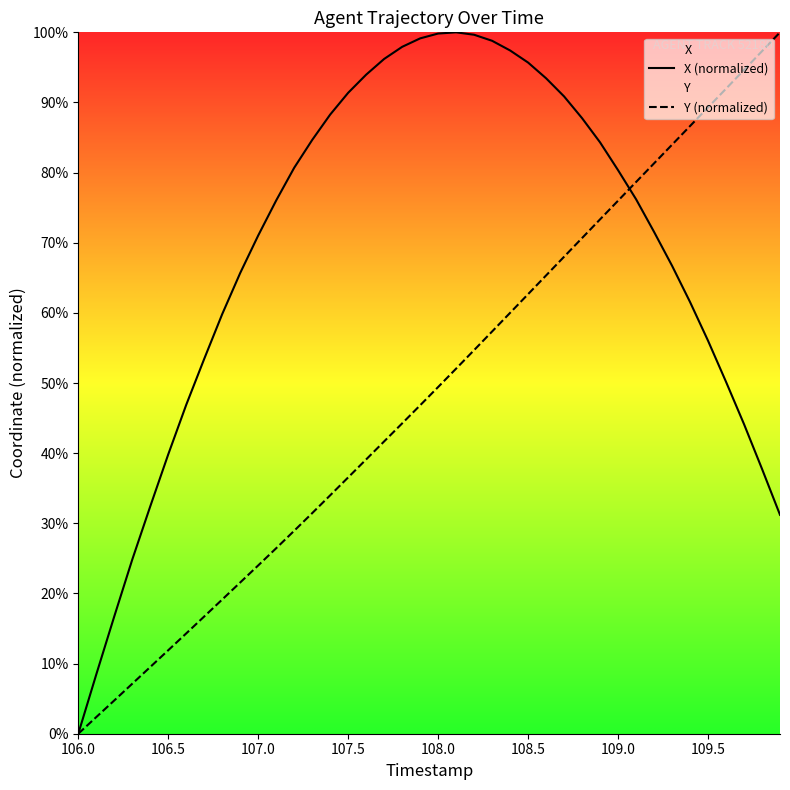

At 108.5, list the series in order from largest to smallest.

X (normalized), Y (normalized)